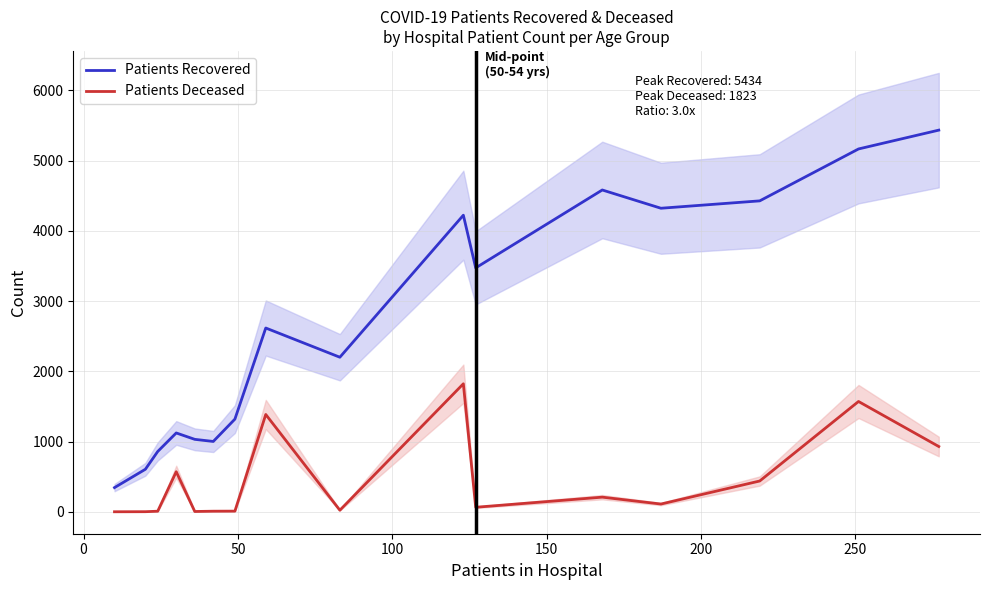

True or false: Patients Deceased and Patients Recovered intersect in this chart.

False